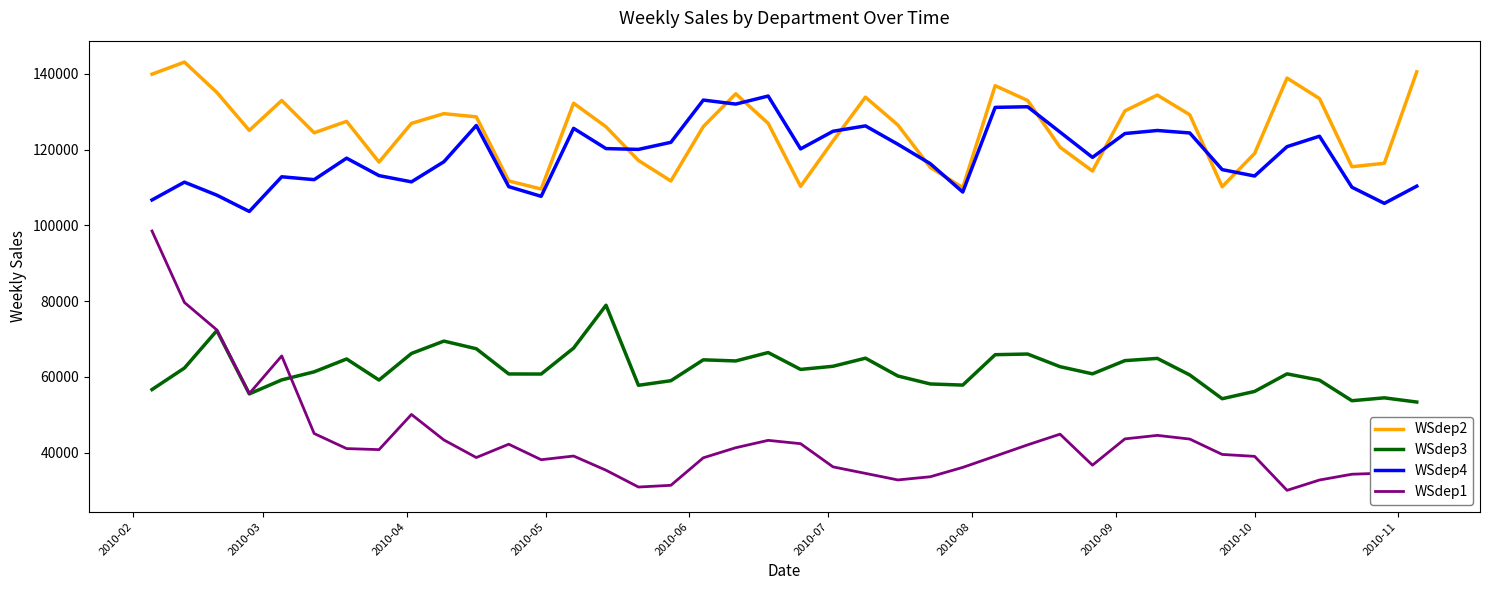

List the series in order of their peak value, lowest first.

WSdep3, WSdep1, WSdep4, WSdep2